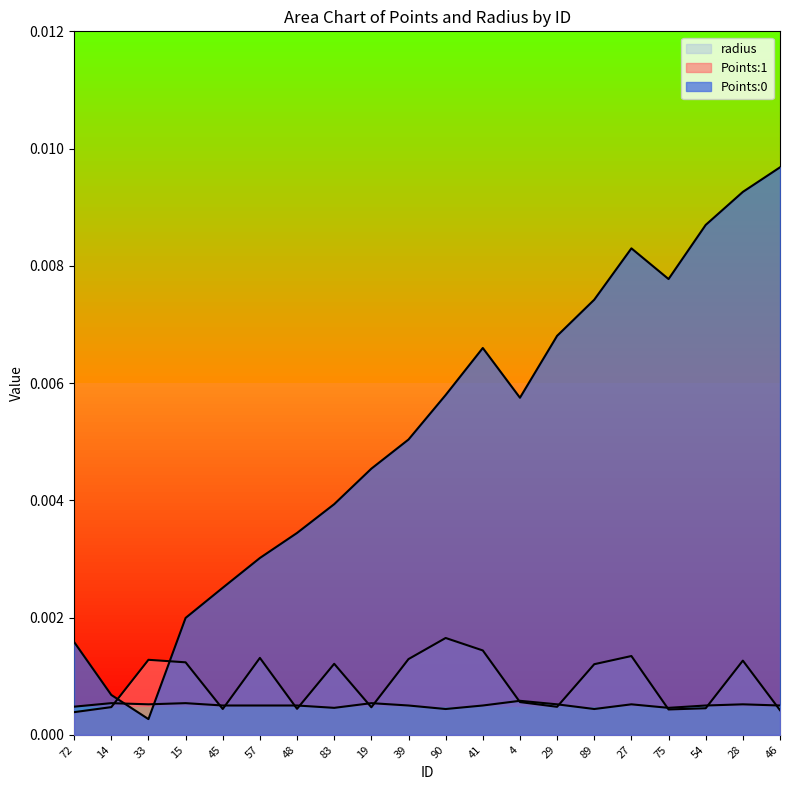

At which category does Points:0 reach its first local valley?

33